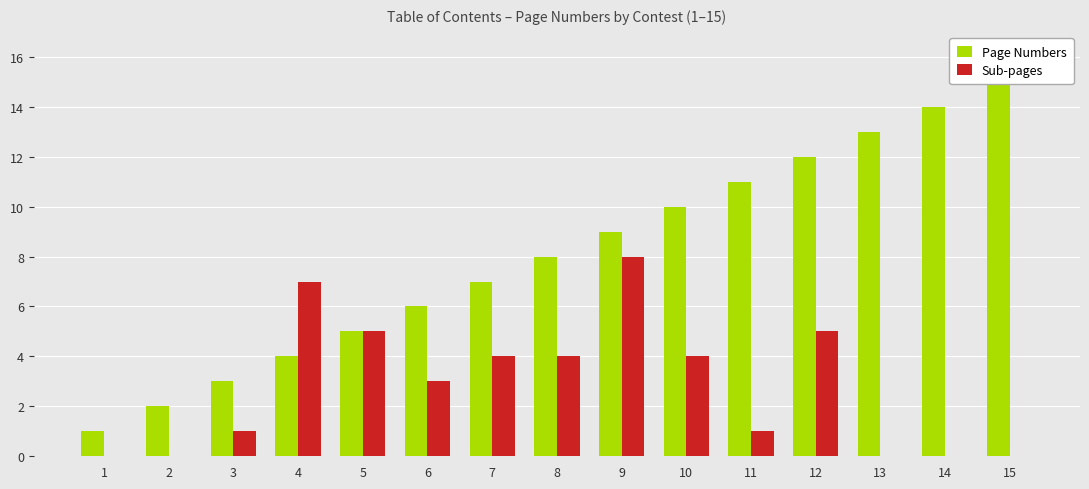

What is the total value across all series at 12?

17